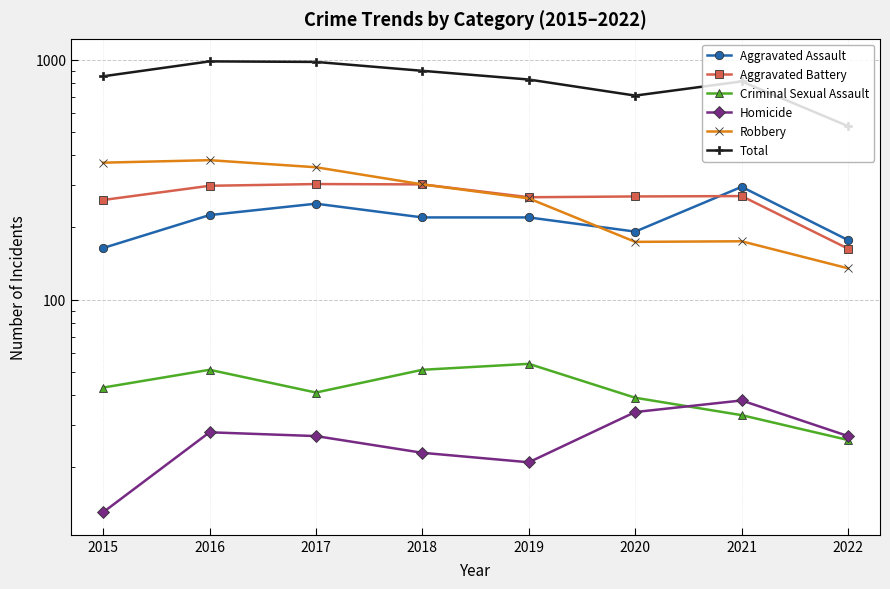

True or false: Criminal Sexual Assault and Homicide intersect in this chart.

True